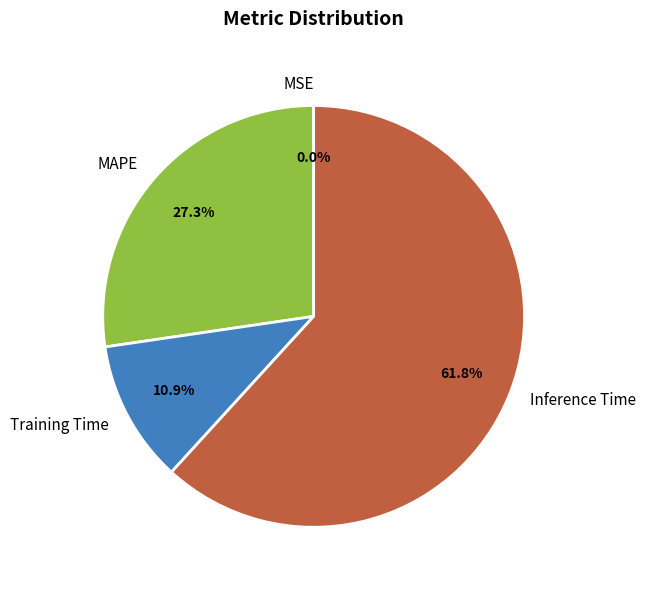

To the nearest percent, what is the difference between the largest and smallest slice percentages?

62%